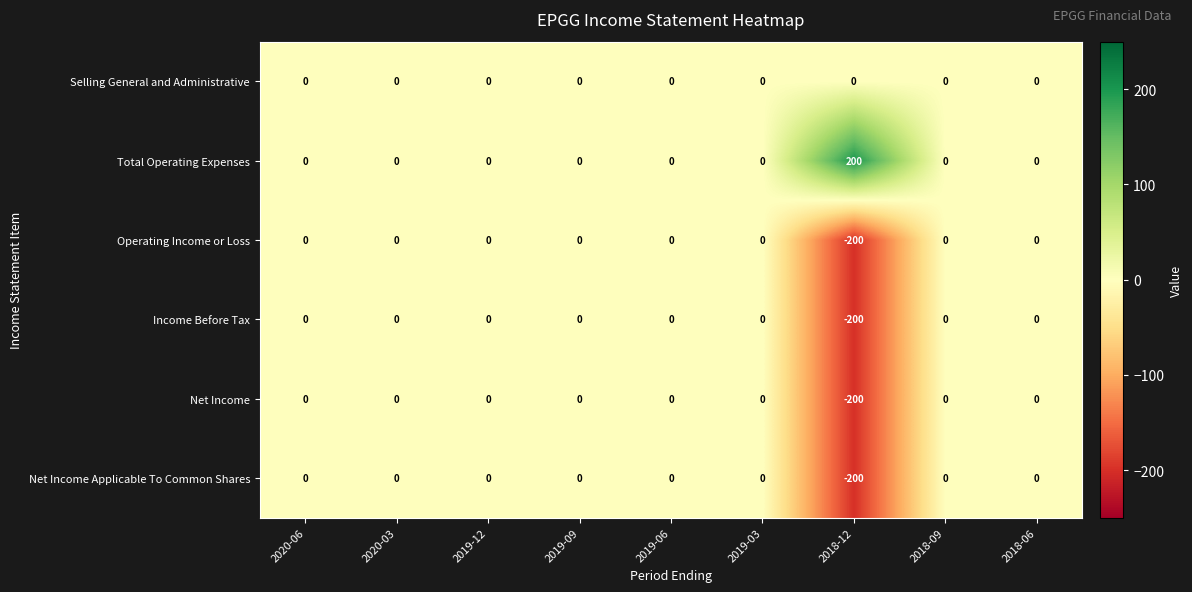

Which series has the largest total across all categories?

Total Operating Expenses